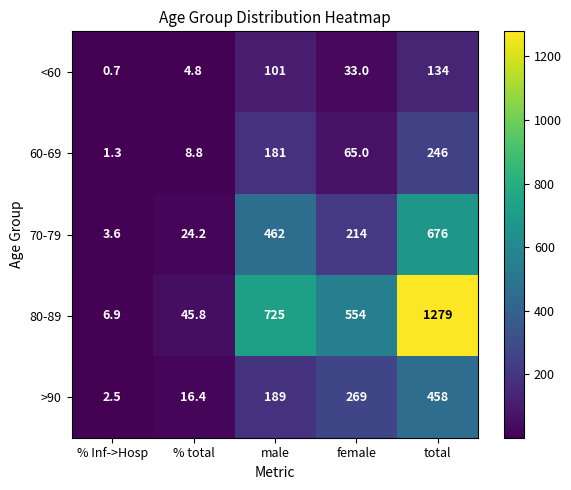

The 70-79 series shows 214.0 at female. True or false?

True